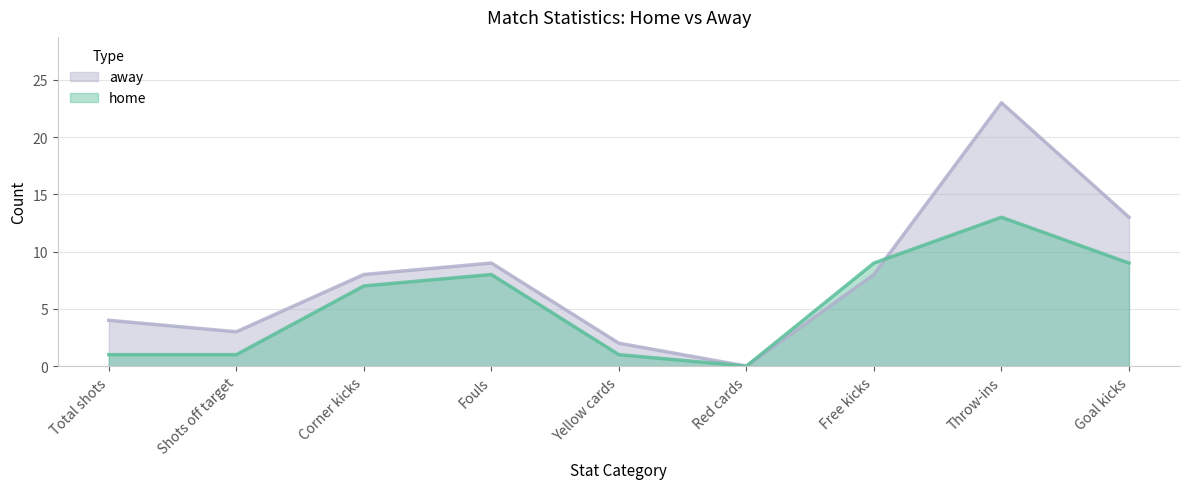

Is it true that away equals 12 at Throw-ins?

False